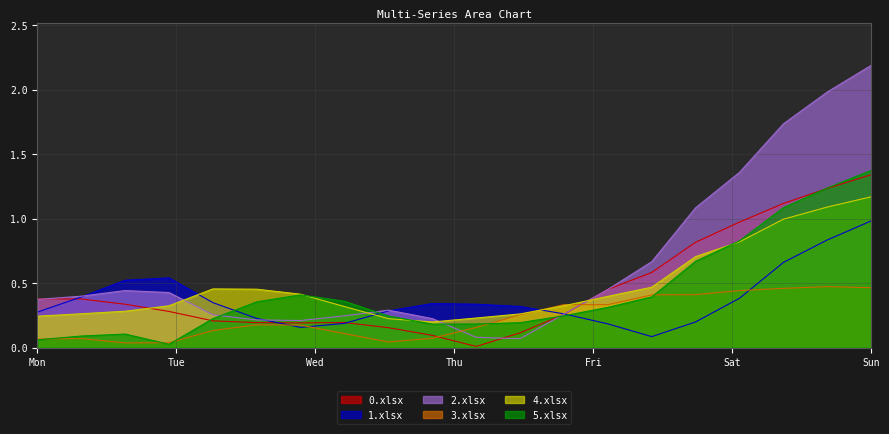

What are all the series names shown in the legend?

0.xlsx, 1.xlsx, 2.xlsx, 3.xlsx, 4.xlsx, 5.xlsx